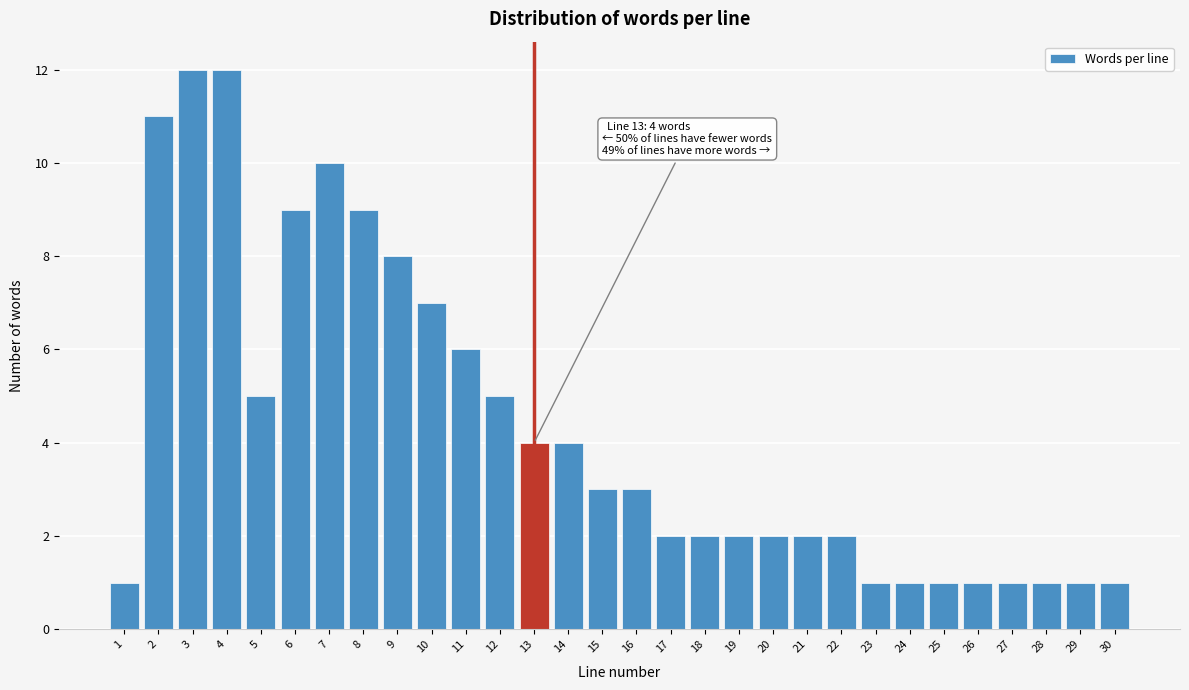

Reading left to right, what are all the values shown in this chart?

1=1	2=11	3=12	4=12	5=5	6=9	7=10	8=9	9=8	10=7	11=6	12=5	13=4	14=4	15=3	16=3	17=2	18=2	19=2	20=2	21=2	22=2	23=1	24=1	25=1	26=1	27=1	28=1	29=1	30=1